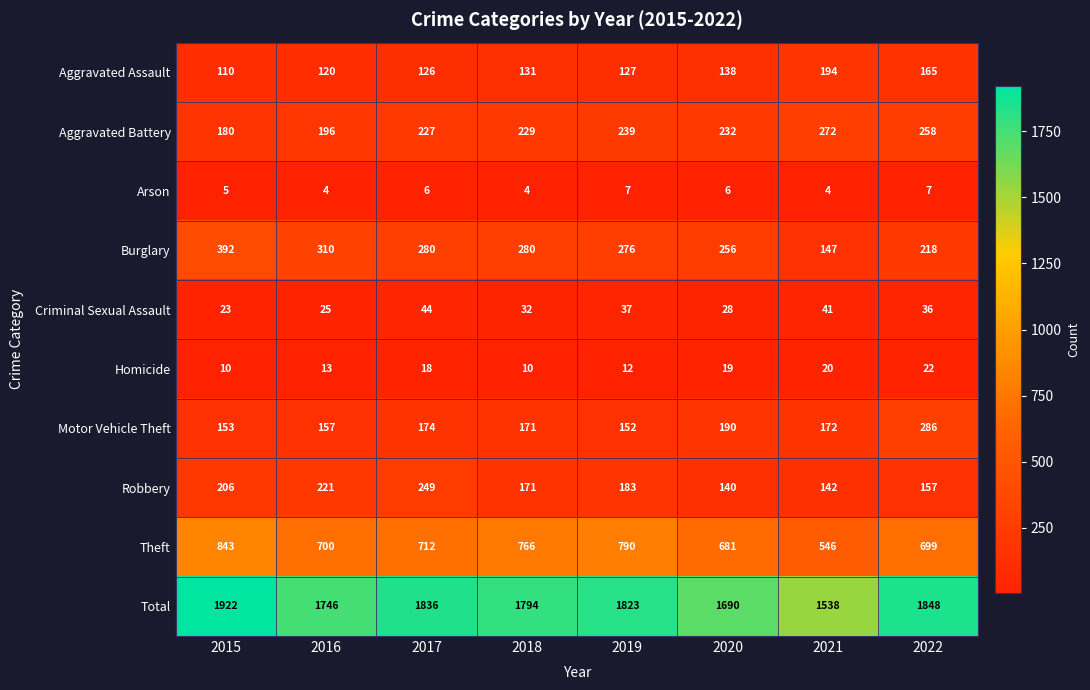

What is the difference between the maximum and minimum values in the Robbery series?

109